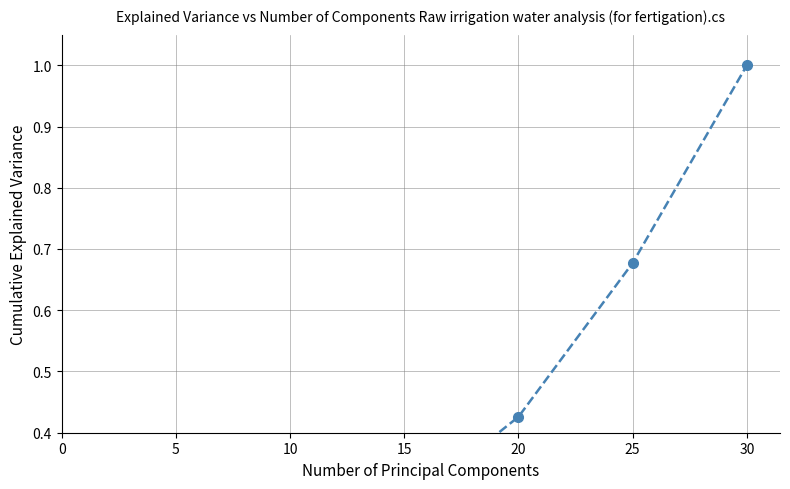

True or false: the data shows 0.0 at 5.

True